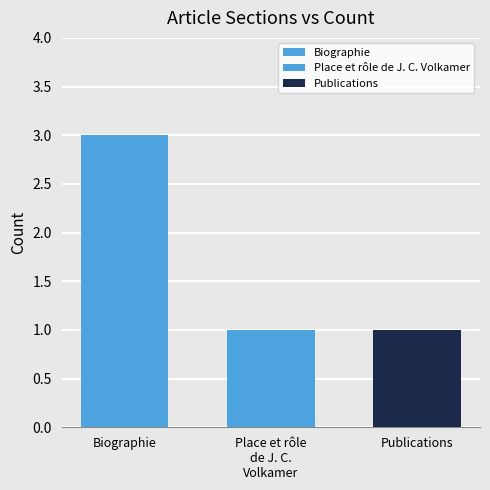

Reading left to right, extract all data points from this chart.

3	1	1